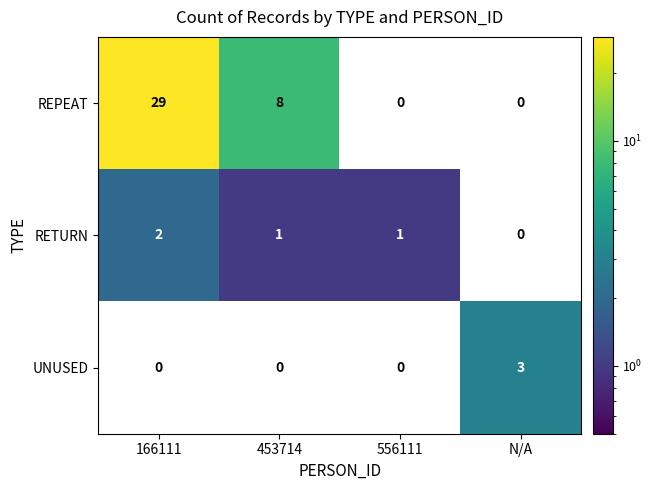

What is the difference between the highest and lowest values at 166111?

29